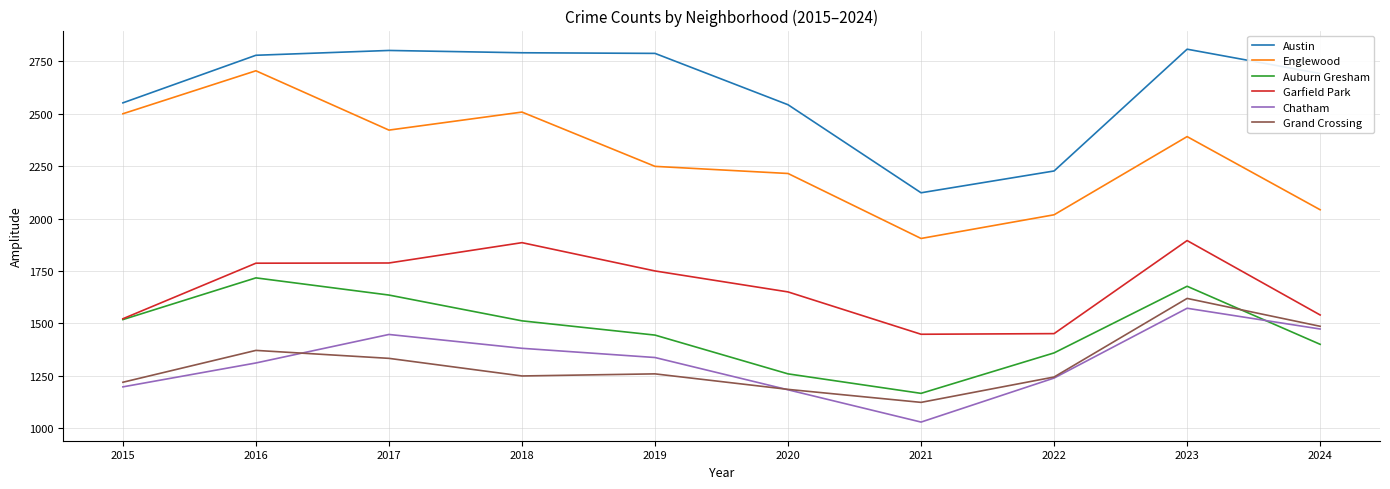

True or false: Chatham and Englewood intersect in this chart.

False